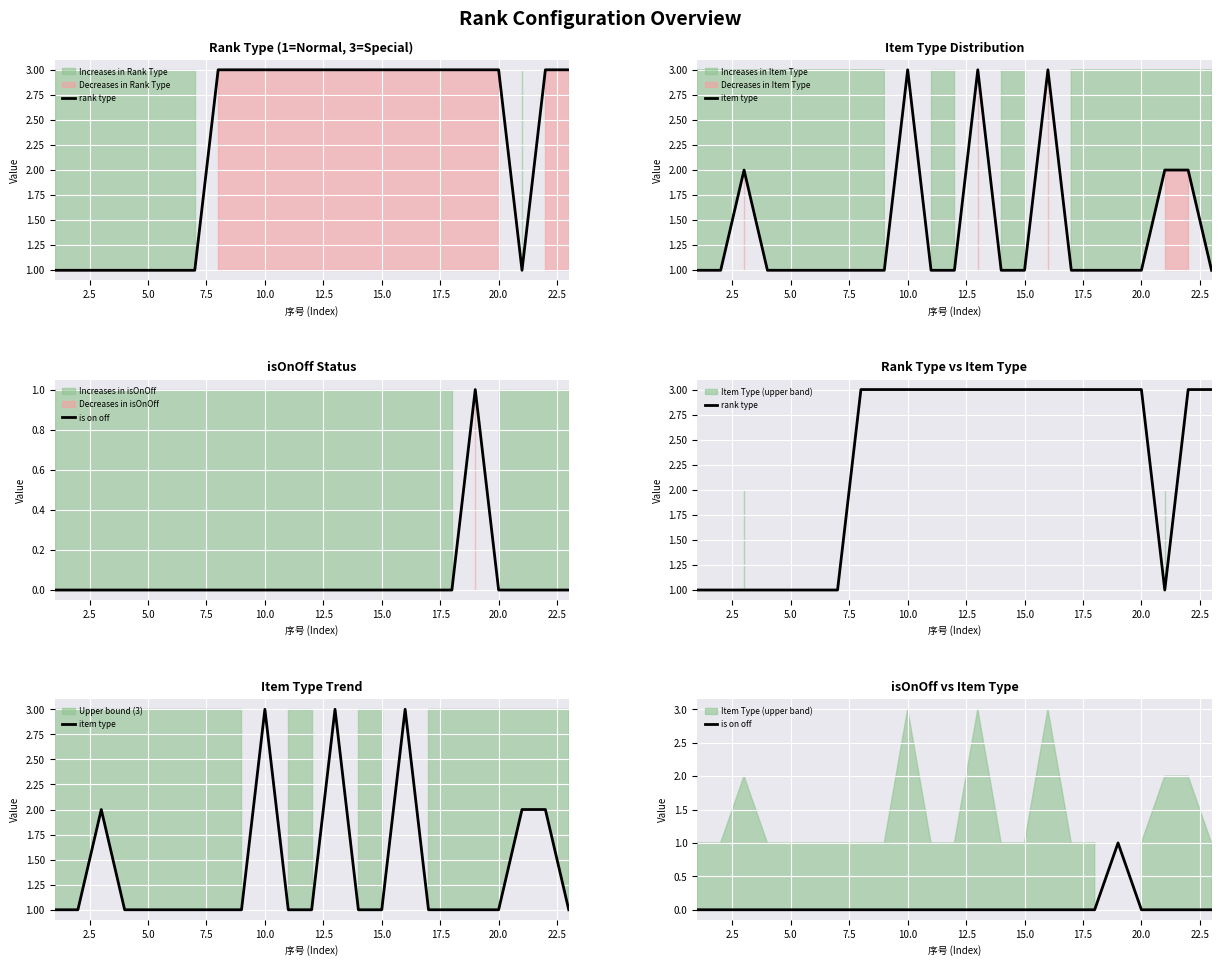

Rank the series by their average value, from highest to lowest.

rank type, item type, is on off